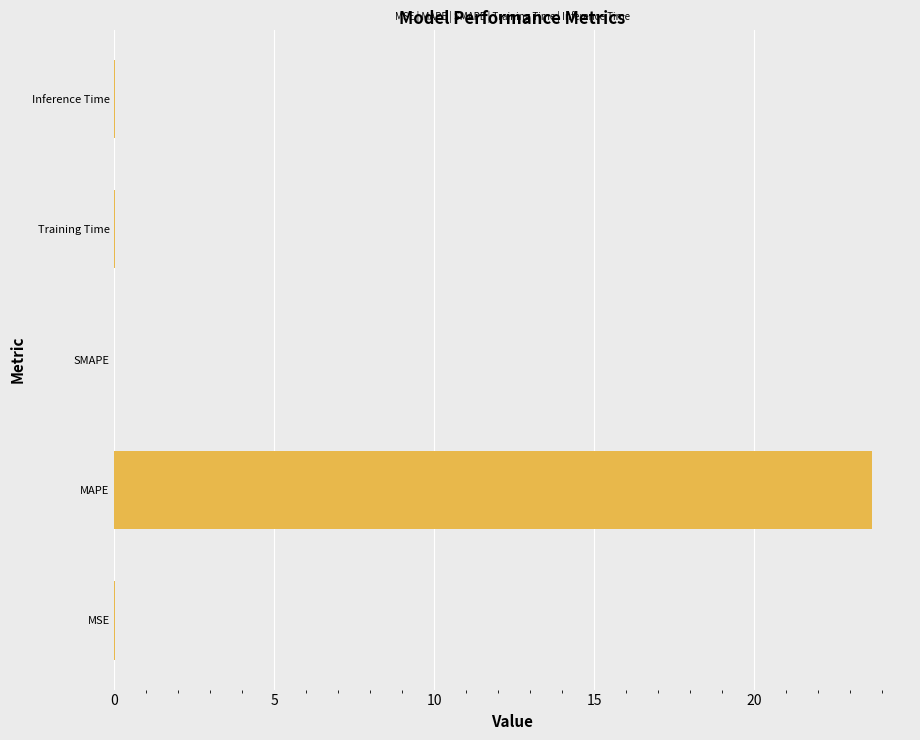

Which label corresponds to the largest value in the chart?

MAPE